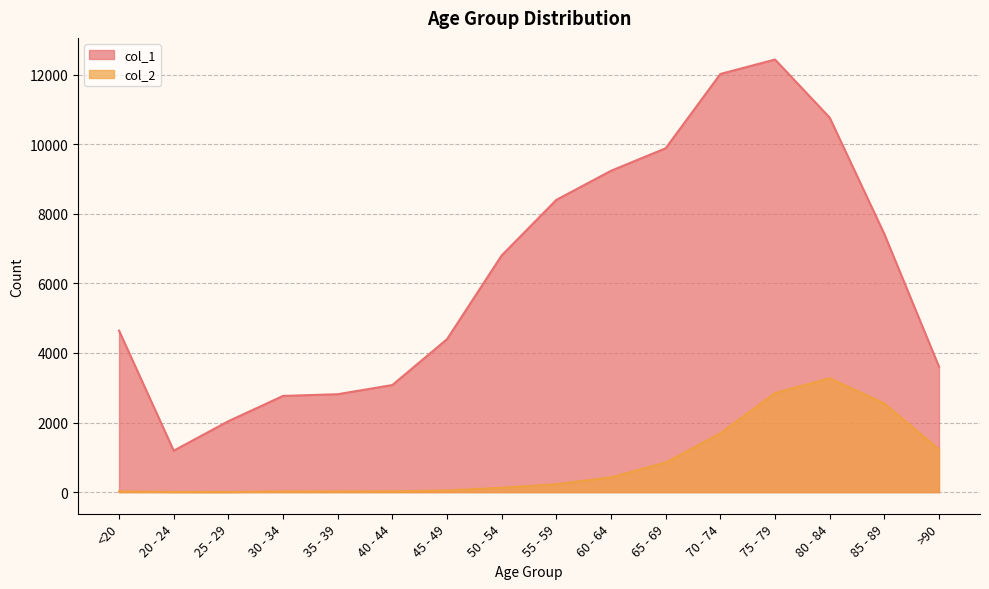

What is the sum of all col_2 values?

13343